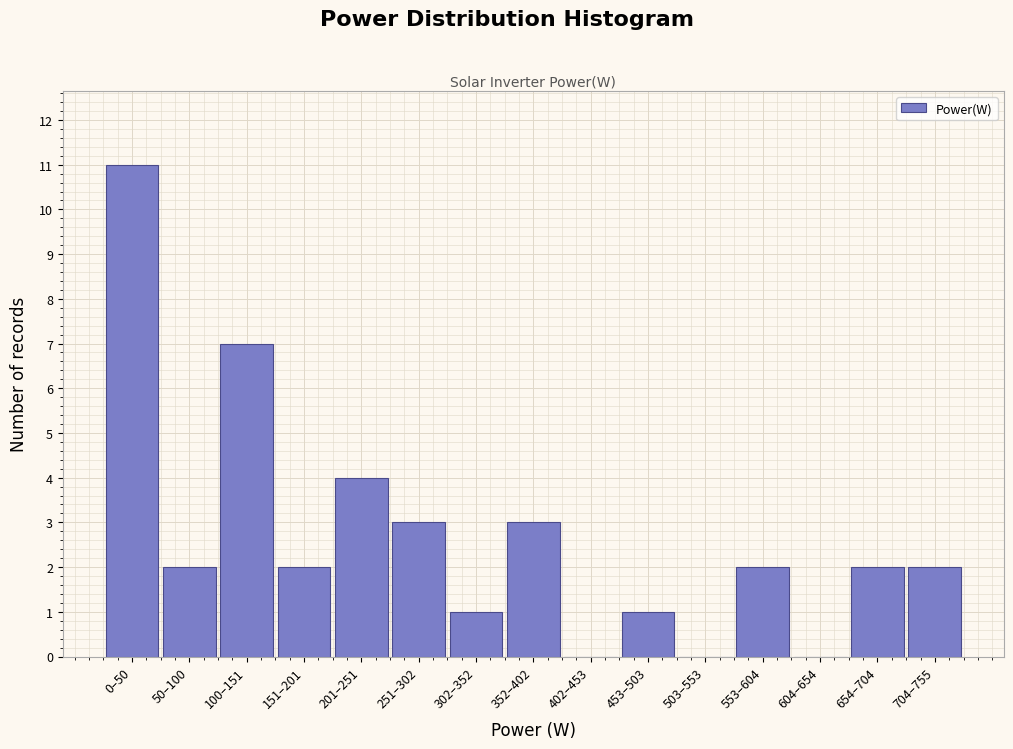

Reading left to right, list all the values displayed in this chart.

0–50=11	50–100=2	100–151=7	151–201=2	201–251=4	251–302=3	302–352=1	352–402=3	402–453=0	453–503=1	503–553=0	553–604=2	604–654=0	654–704=2	704–755=2